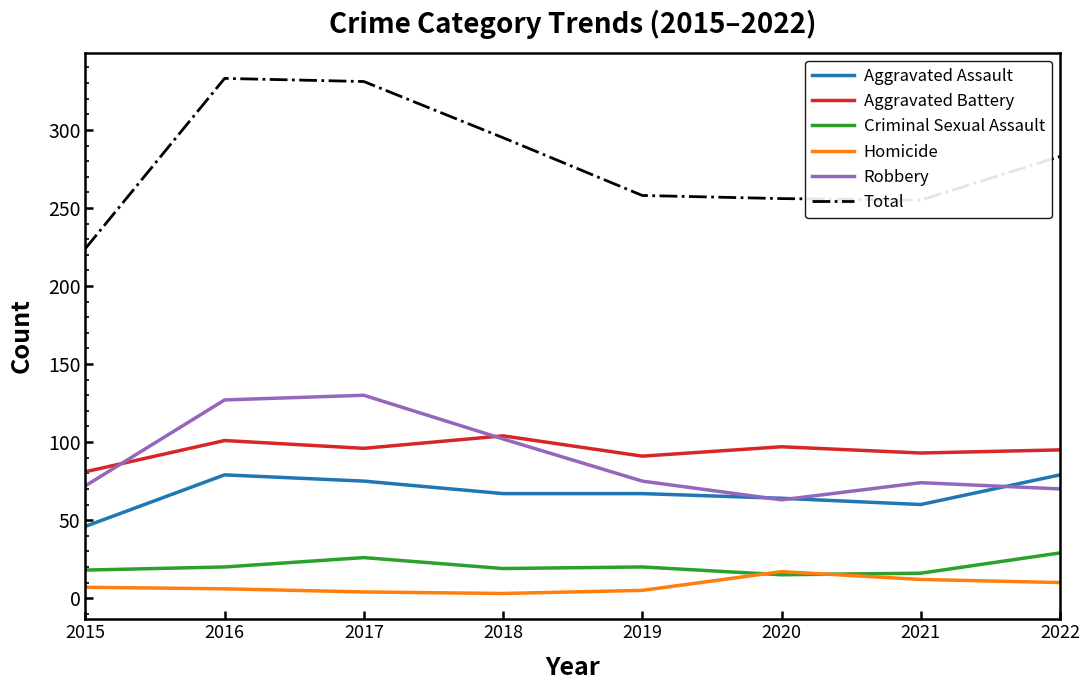

Is the value of Homicide at 2016 greater than the value of Total at 2018?

No